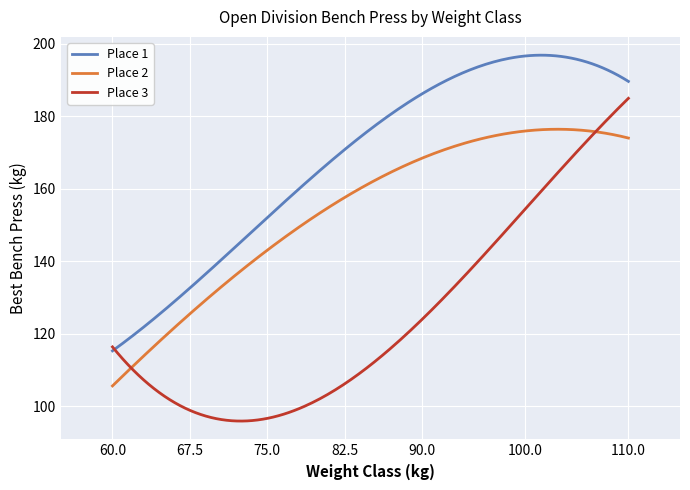

Which series has the largest total across all categories?

Place 1